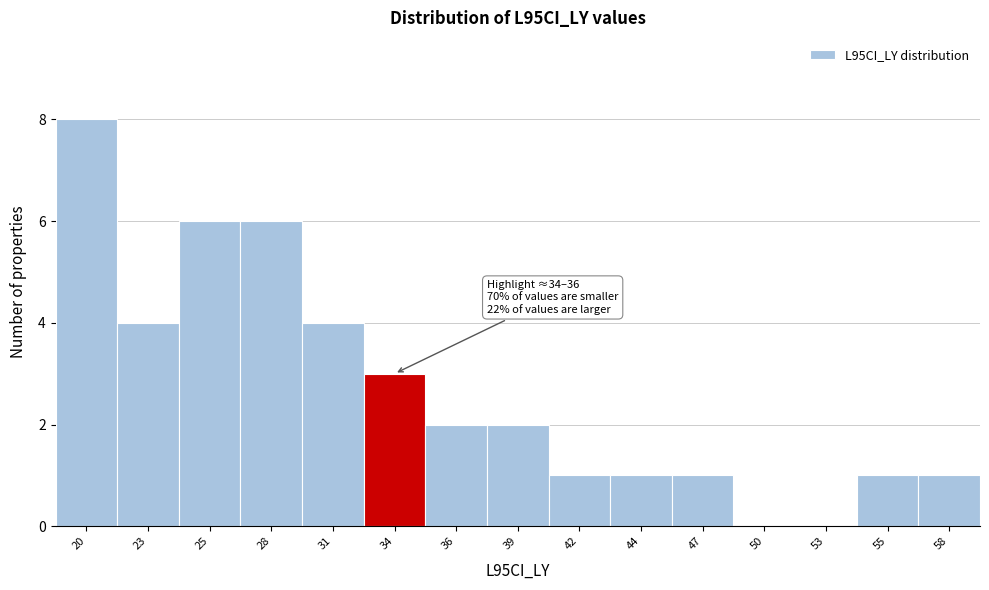

Reading right to left, list all the values displayed in this chart.

58=1	55=1	53=0	50=0	47=1	44=1	42=1	39=2	36=2	34=3	31=4	28=6	25=6	23=4	20=8